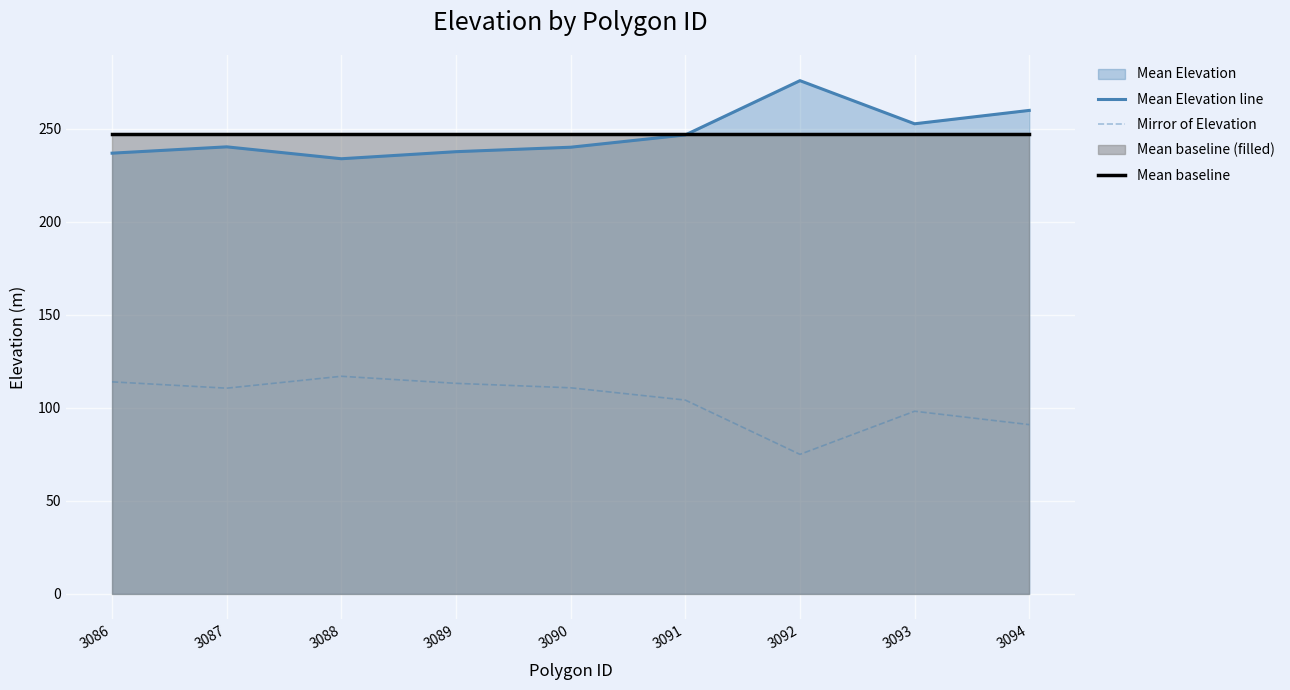

The value of Mirror of Elevation at 3088 is 117.0. True or false?

True